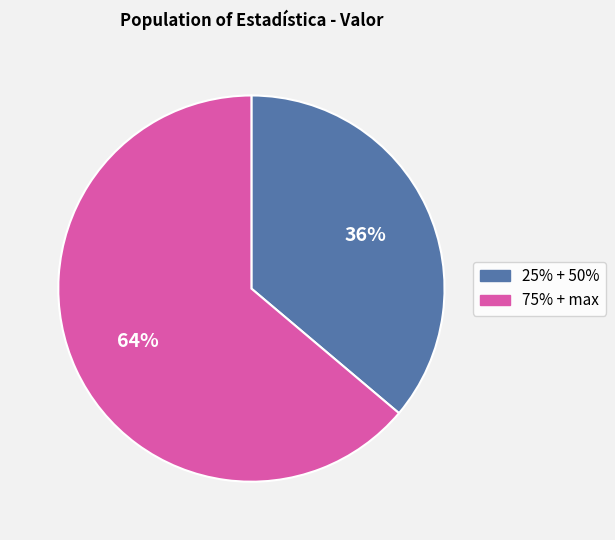

To the nearest percent, what is the difference between the largest and smallest slice percentages?

28%